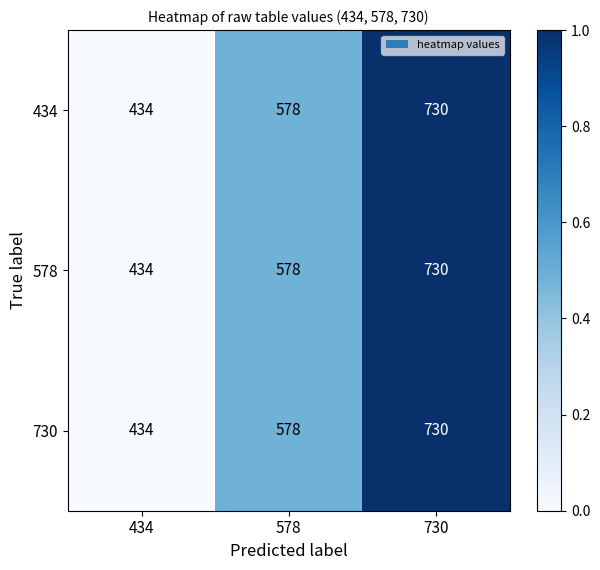

The 730 series shows 578 at 578. True or false?

True